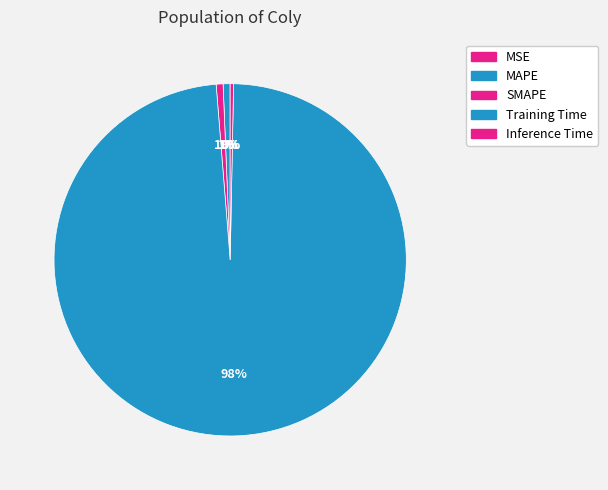

What is the largest slice in the pie chart?

Training Time